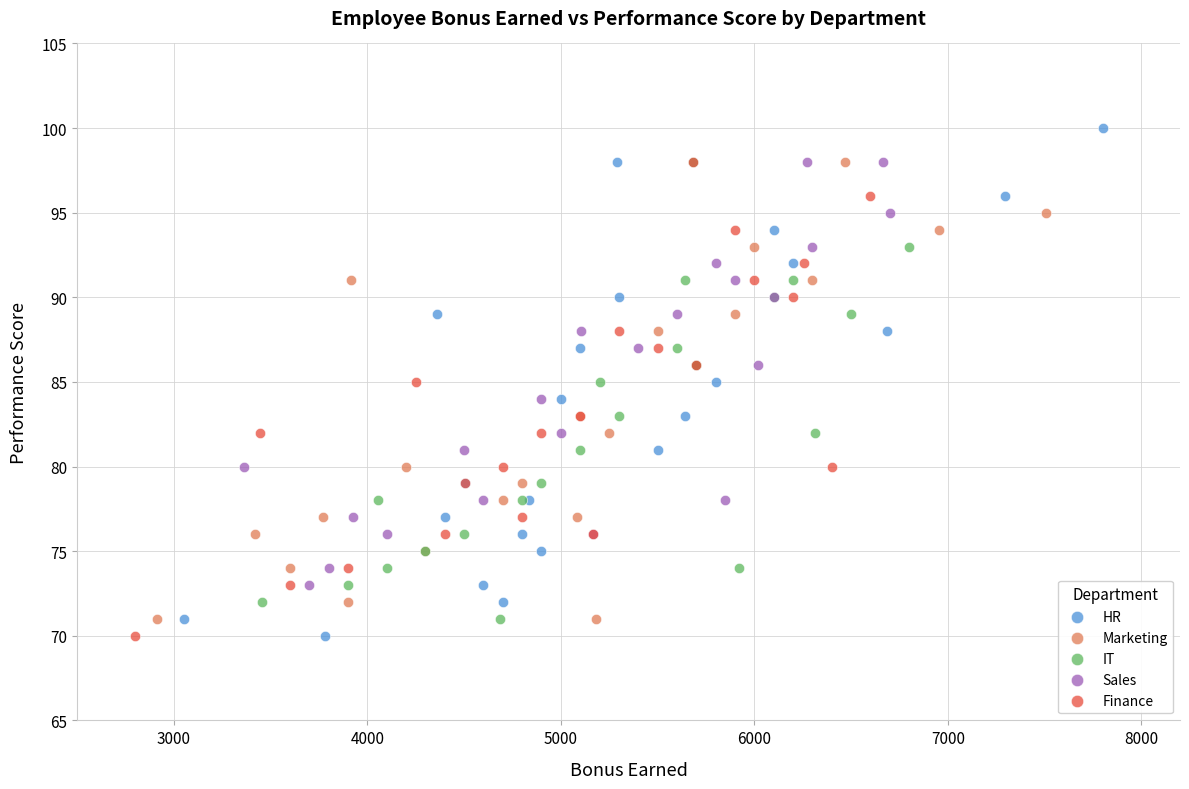

Which series has the widest spread of Y values?

HR